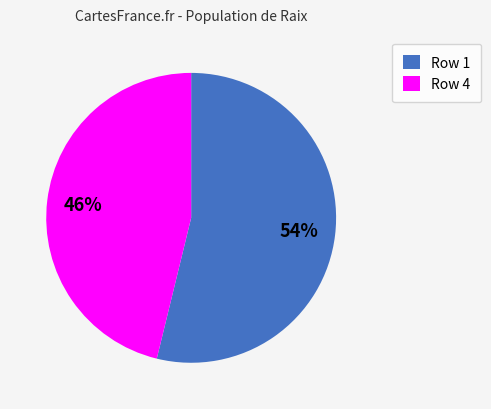

Do Row 1 and Row 4 together represent more than half of the pie?

Yes